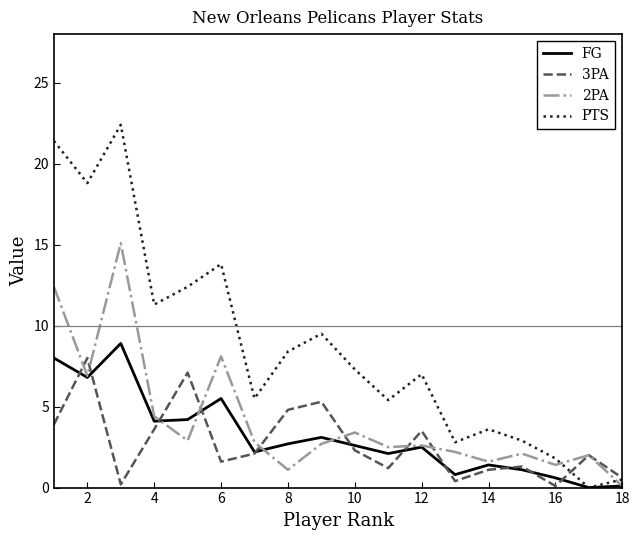

Which series has the largest total across all categories?

PTS